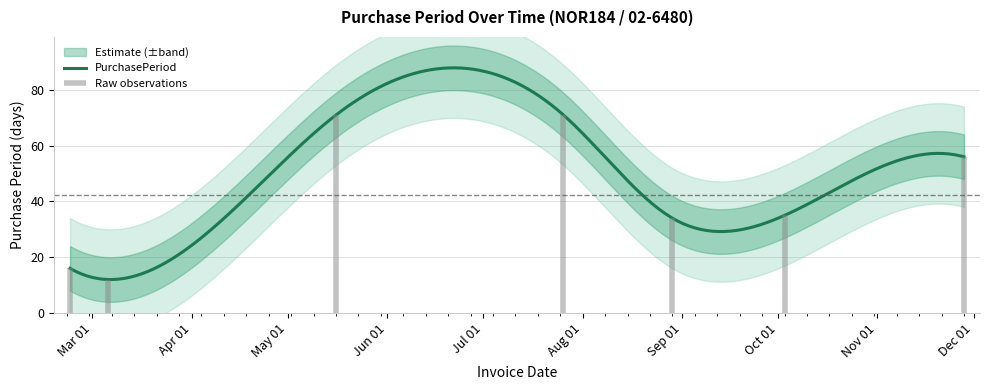

Reading left to right, transcribe all the data shown in this chart.

2017-02-22=16	2017-03-06=12	2017-05-16=71	2017-07-26=71	2017-08-29=34	2017-10-03=35	2017-11-28=56